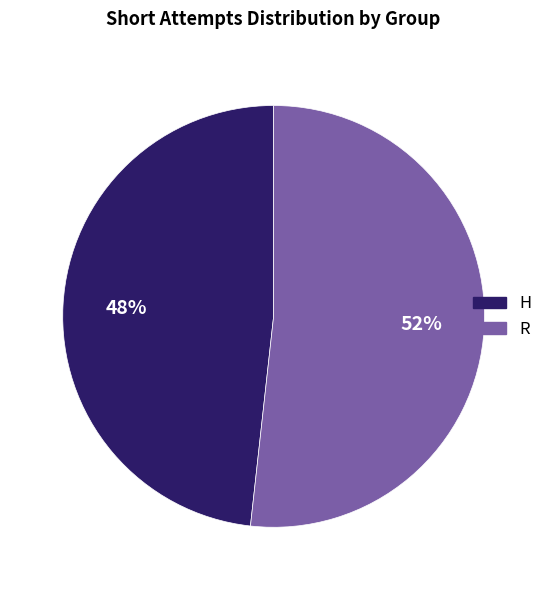

How many slices are in this pie chart?

2